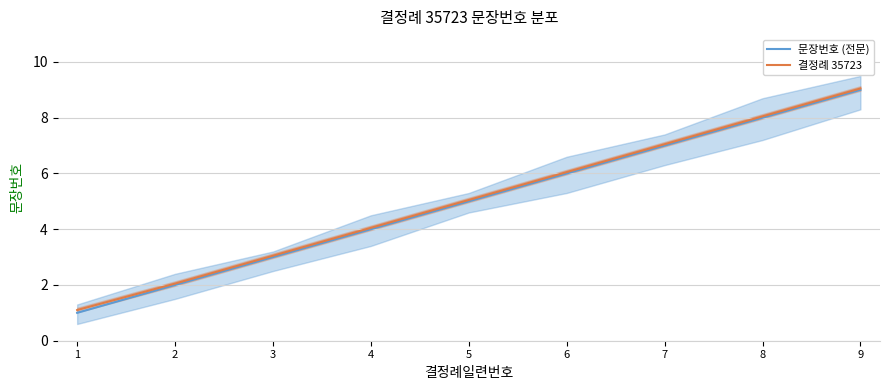

Reading left to right, list all the values displayed in this chart.

문장번호 (전문): 1.0	2.0	3.0	4.0	5.0	6.0	7.0	8.0	9.0
결정례 35723: 1.1	2.0	3.0	4.0	5.0	6.0	7.0	8.1	9.1